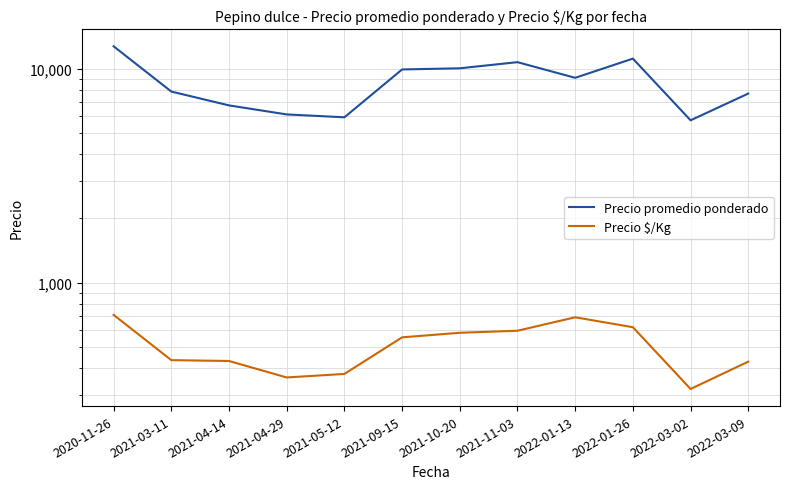

At which category does Precio $/Kg reach its first local valley?

2021-04-29